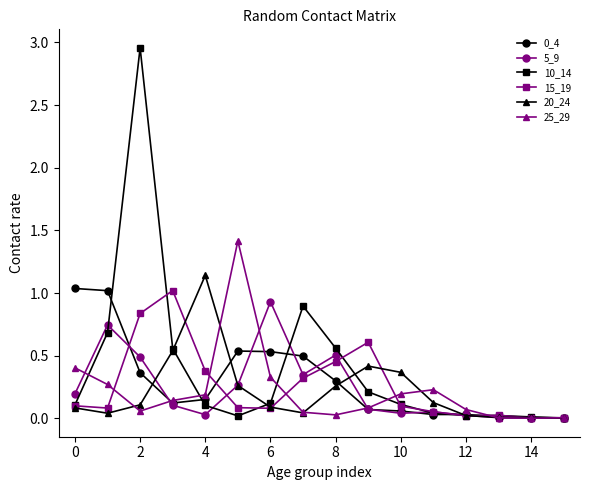

True or false: 20_24 has more than 0 interior local peaks.

True